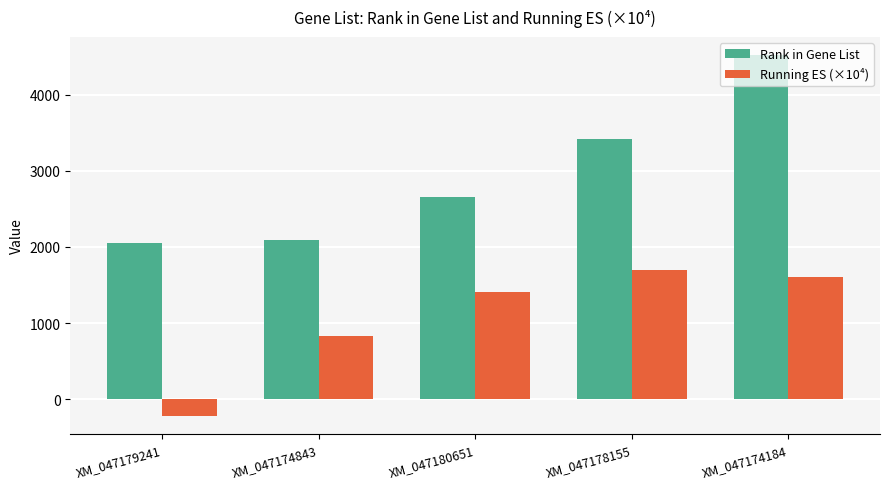

What is the label of the 5th bar from the right?

XM_047179241